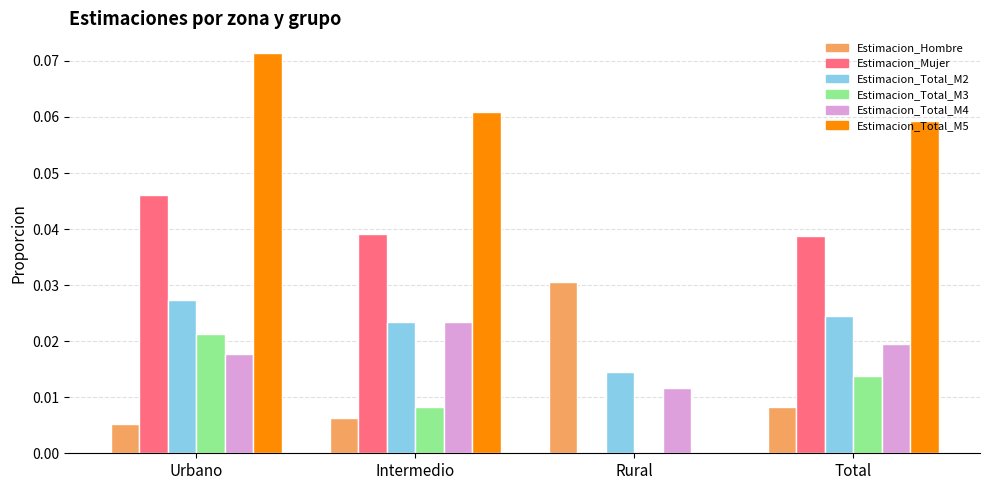

At which category is the sum across all series the highest?

Urbano